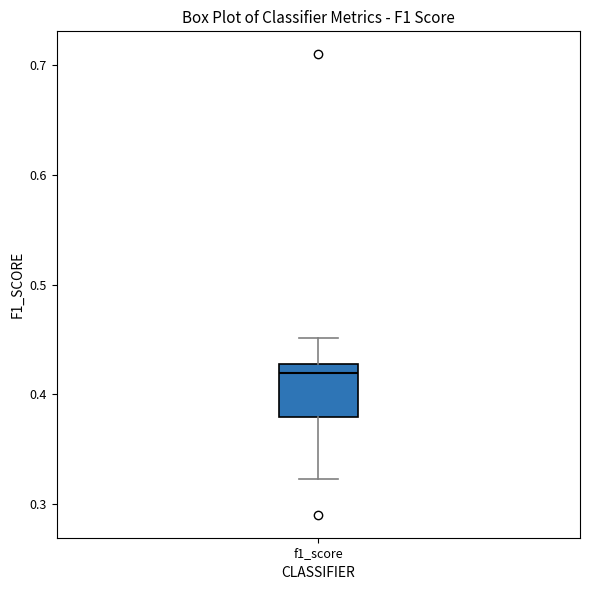

Where does the upper whisker of the box for f1_score end on the y-axis? The values are not printed on the chart, so give them approximately, as read against the axis.

0.45